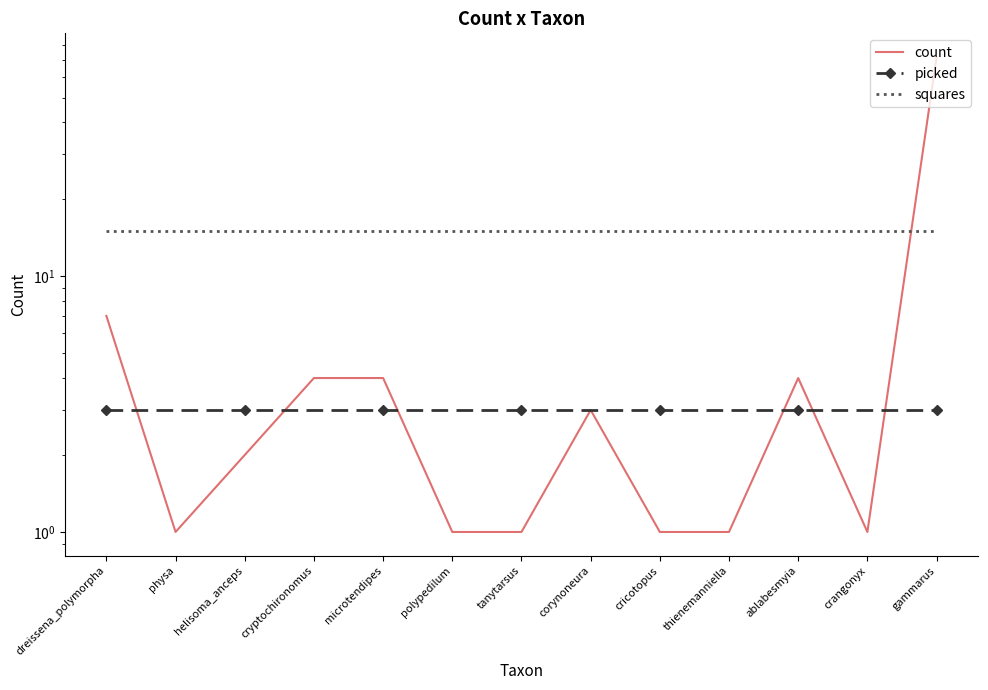

What is the minimum value for count?

1